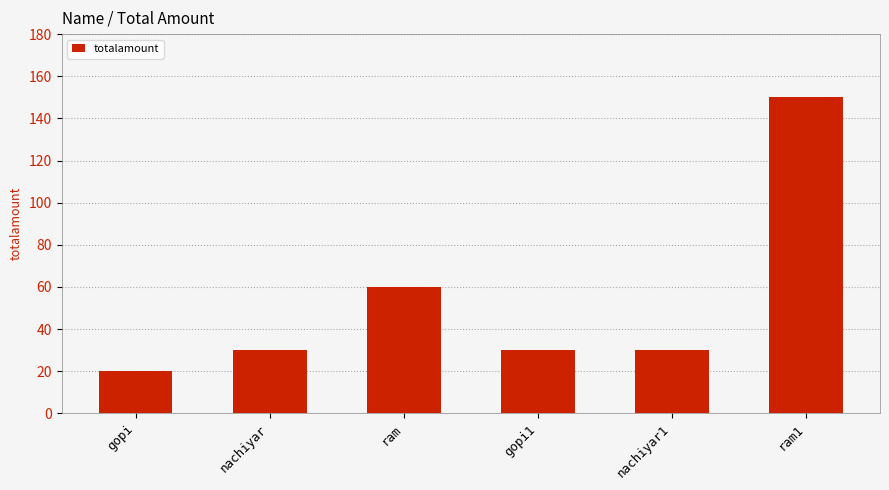

What is the label of the 6th bar from the left?

ram1